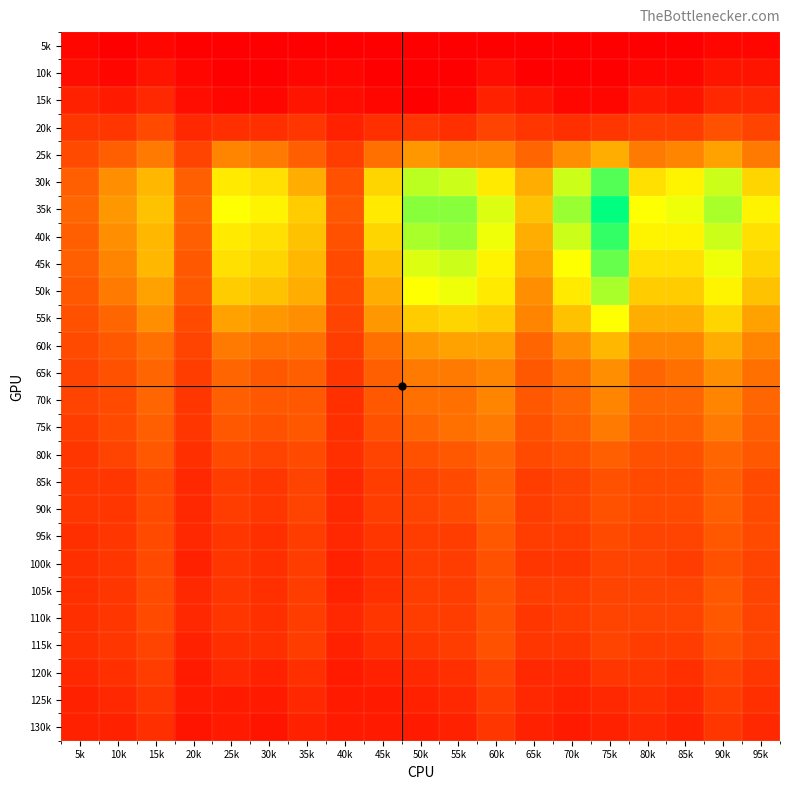

What is the difference between the highest and lowest values at 65k?

24